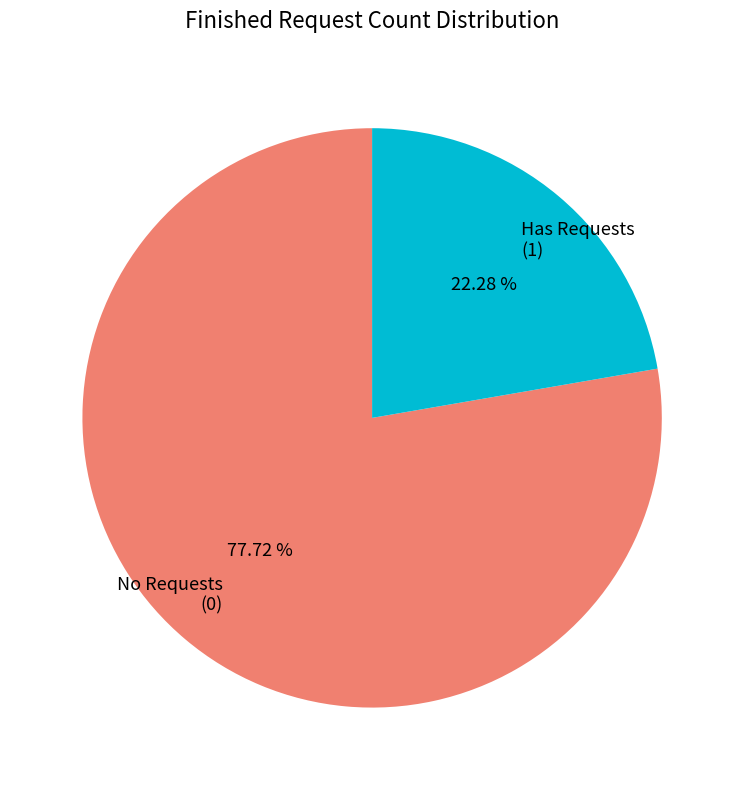

Which has a higher value, Has Requests (1) or No Requests (0)?

No Requests (0)